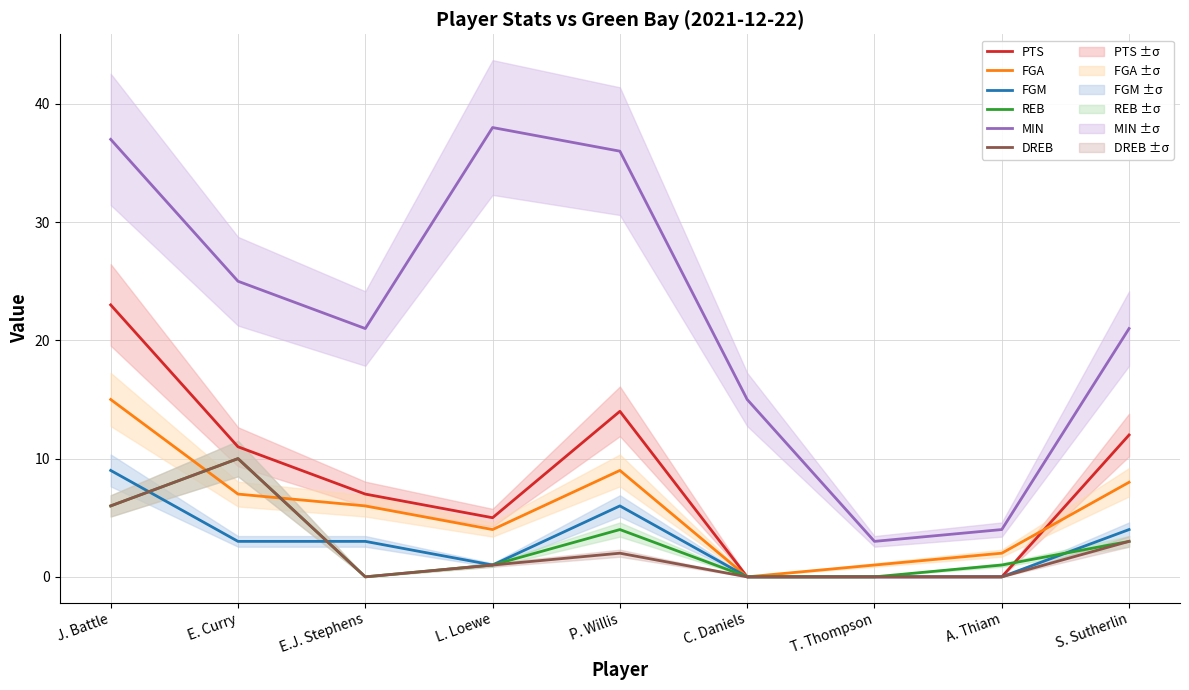

What position from the left is S. Sutherlin?

9